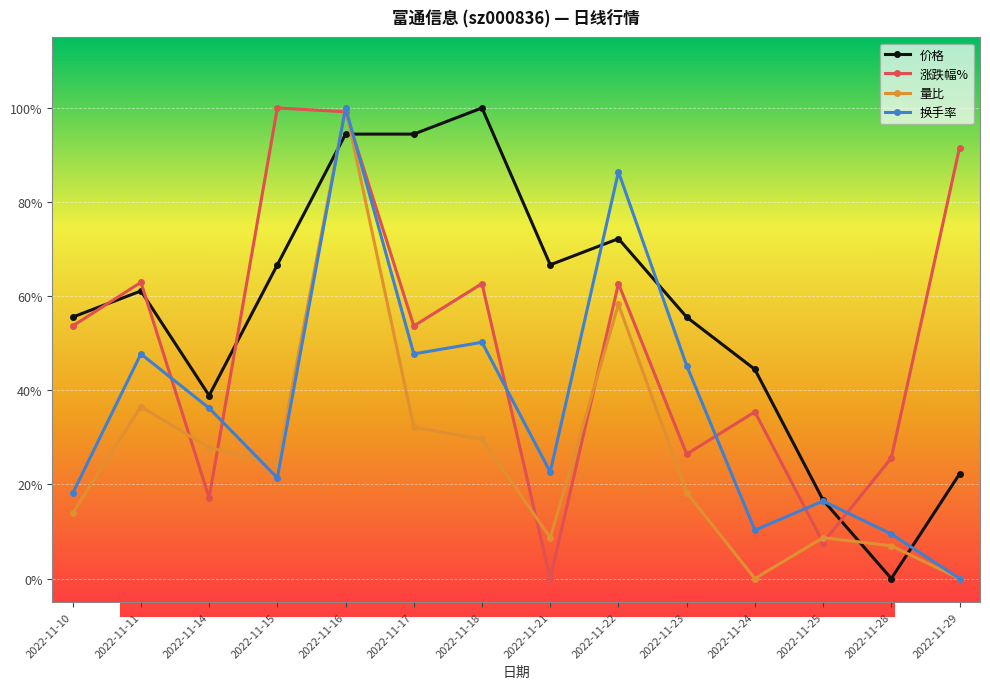

Between which two adjacent categories do 涨跌幅% and 换手率 first intersect?

2022-11-11 and 2022-11-14